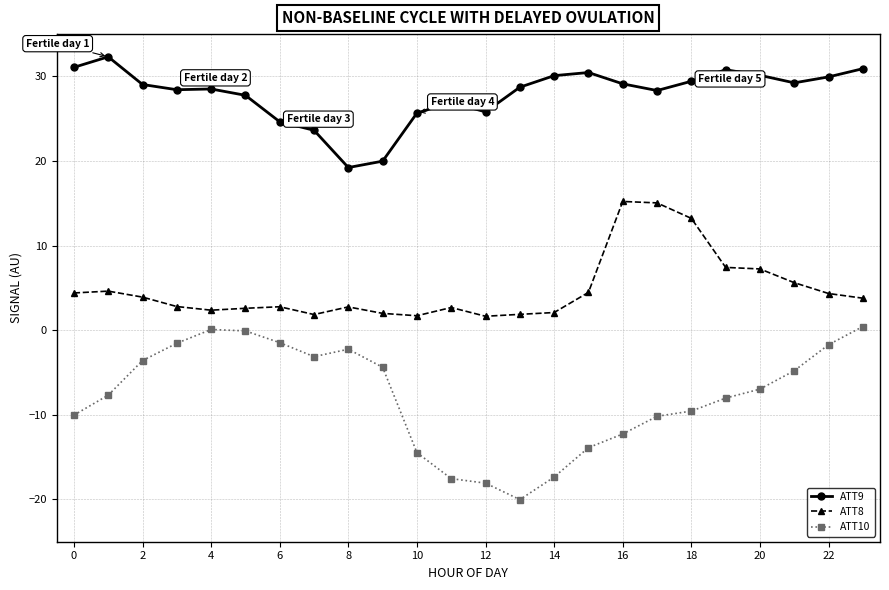

Which series has the largest total across all categories?

ATT9